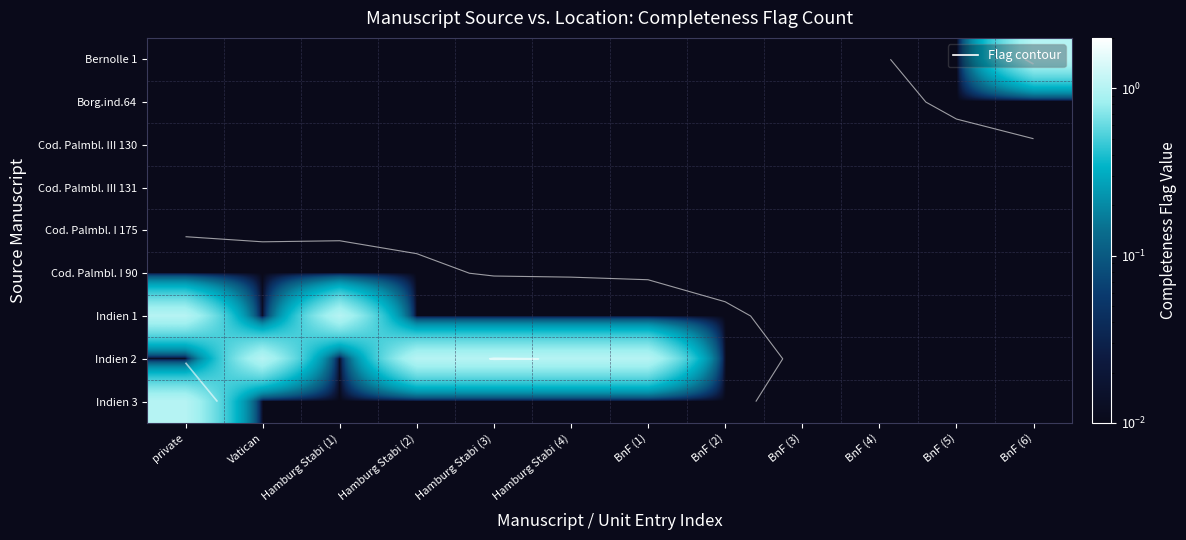

What is the total value across all series at private?

2.1